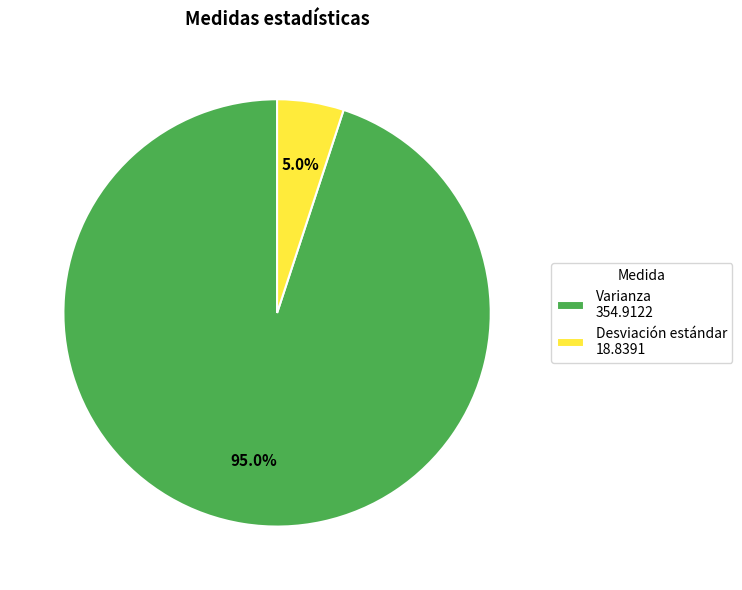

Does Desviación estándar account for over 50% of the chart?

No